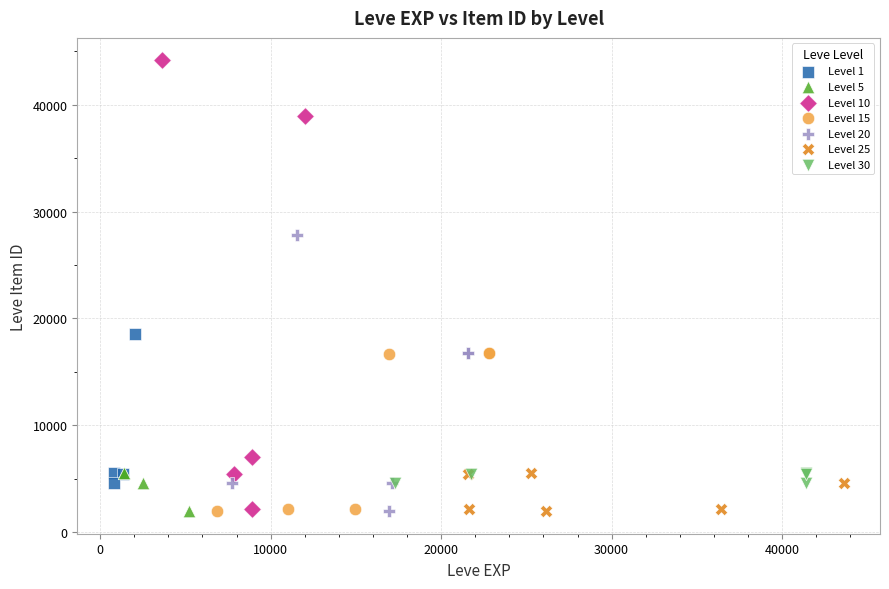

Which series has the widest spread of Y values?

Level 10